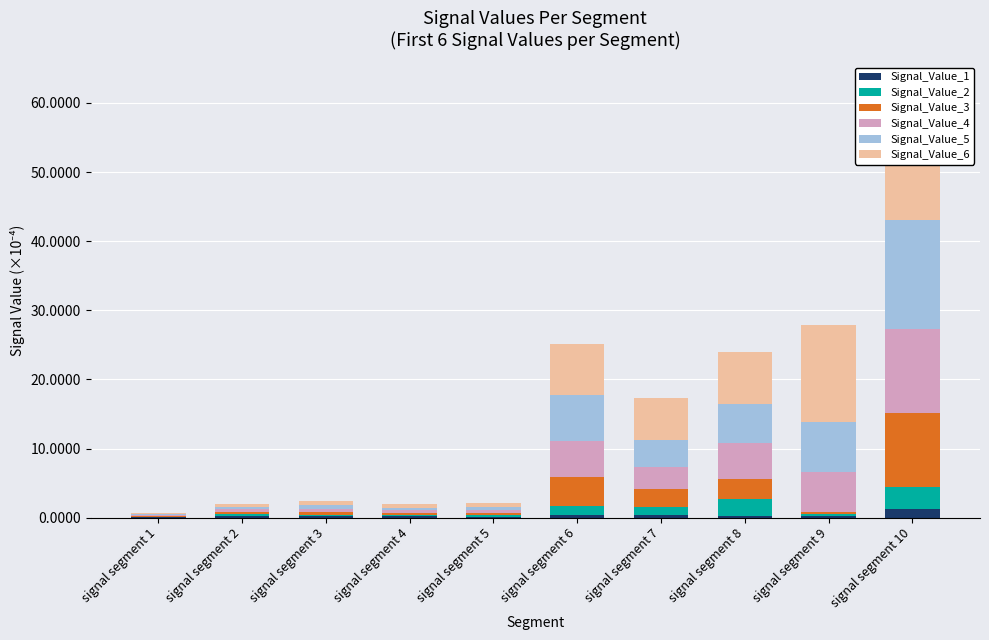

Which series has the widest spread of values?

Signal_Value_6